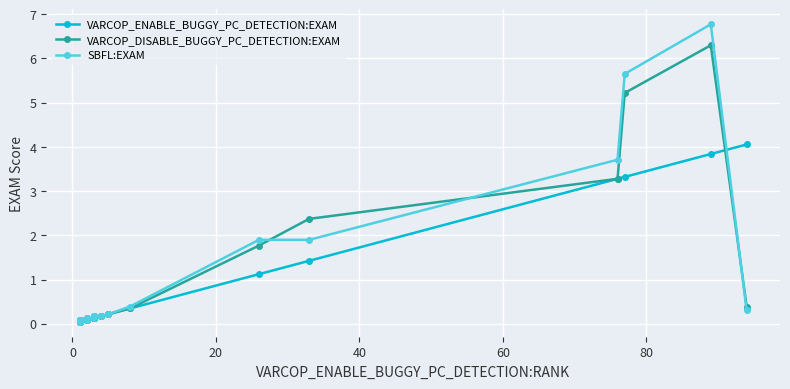

How many lines are shown in the chart?

3